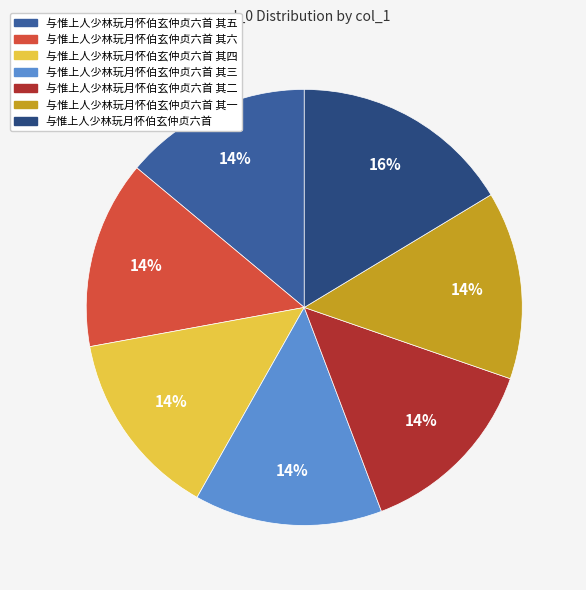

How many slices are in this pie chart?

7